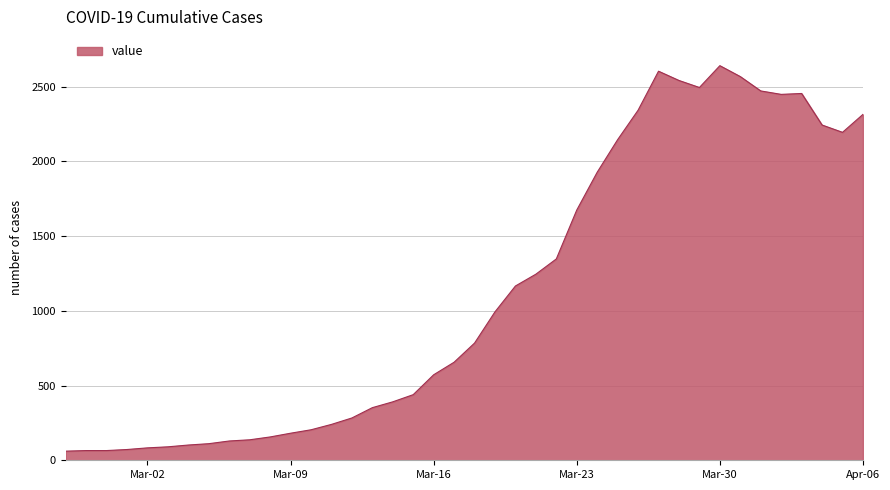

What is the smallest value displayed?

61